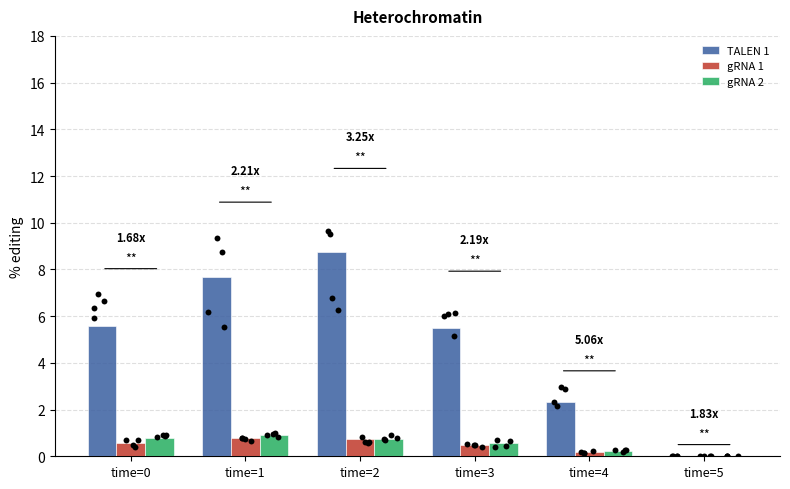

At which category is the sum across all series the highest?

time=2